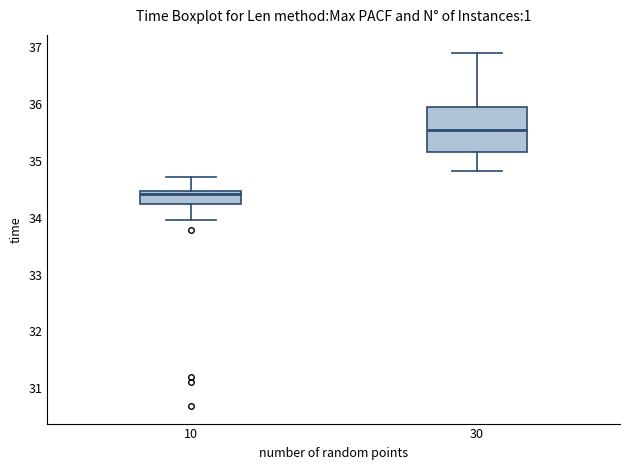

Which box is the tallest, from its lower edge to its upper edge?

30